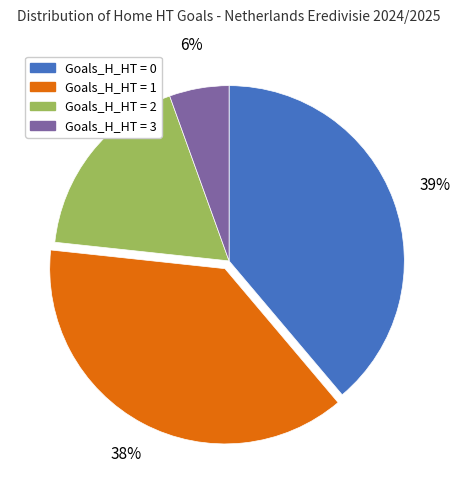

How many segments does this pie chart have?

4